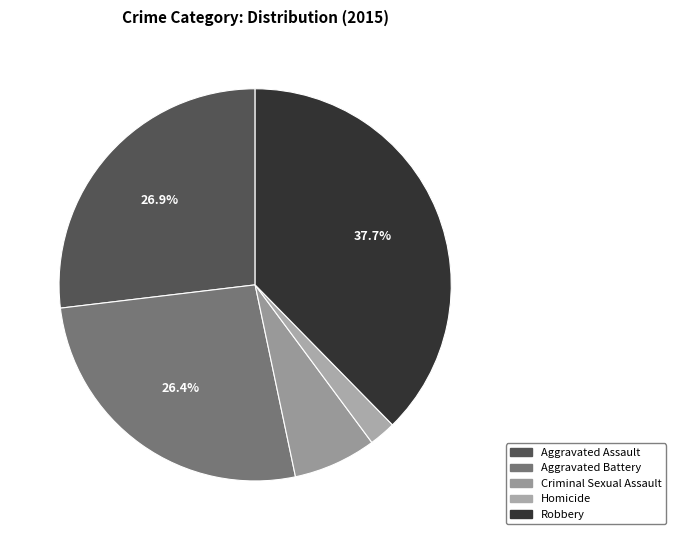

How many segments does this pie chart have?

5